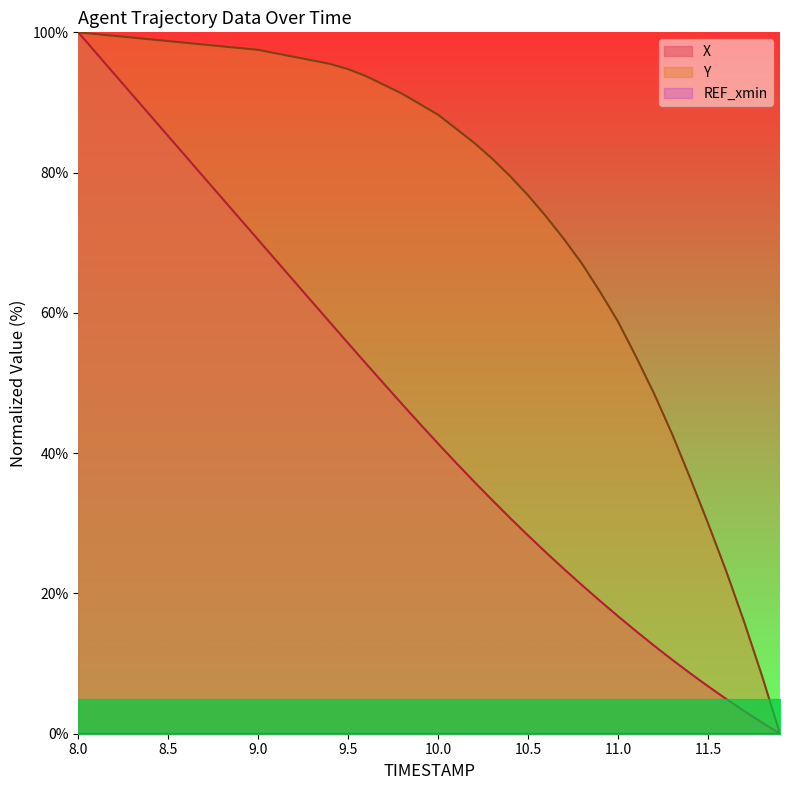

How many lines are shown in the chart?

2